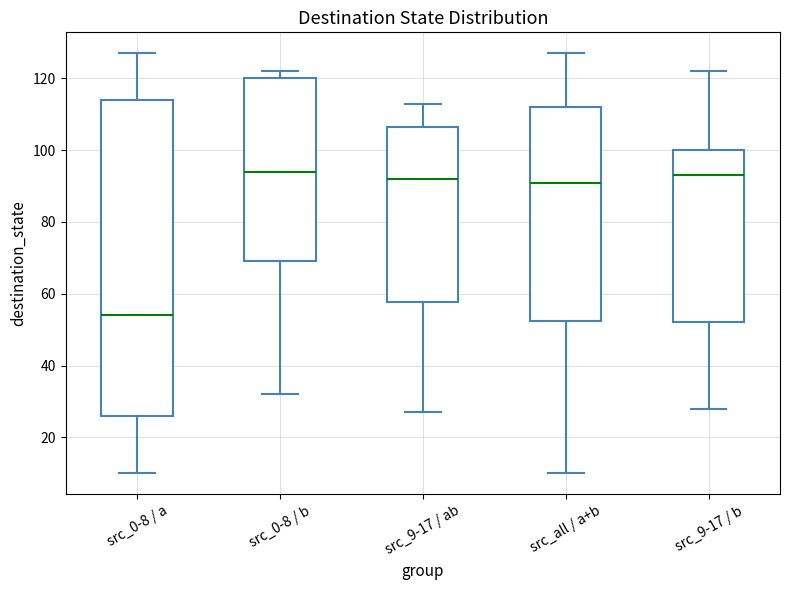

Comparing the boxes themselves (not the whiskers), which one is the tallest?

src_0-8 / a